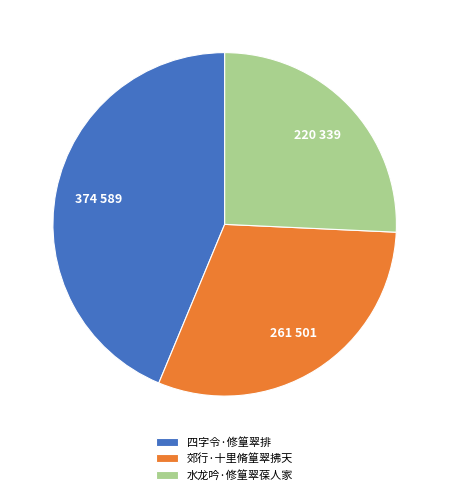

Is there any slice that represents more than half of the pie?

No